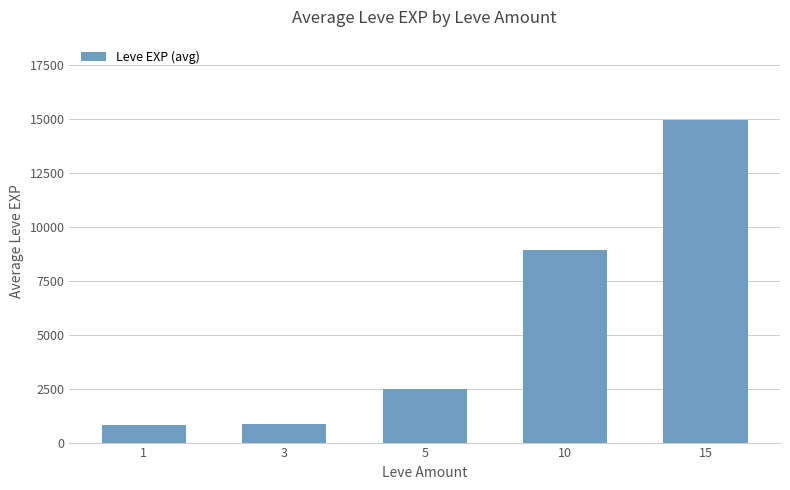

Which label corresponds to the largest value in the chart?

15